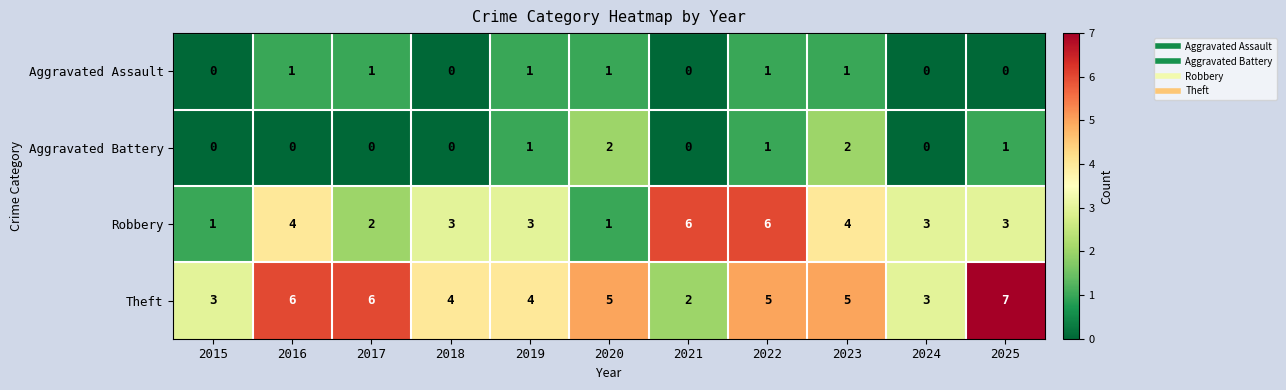

What is the maximum value shown in the chart?

7